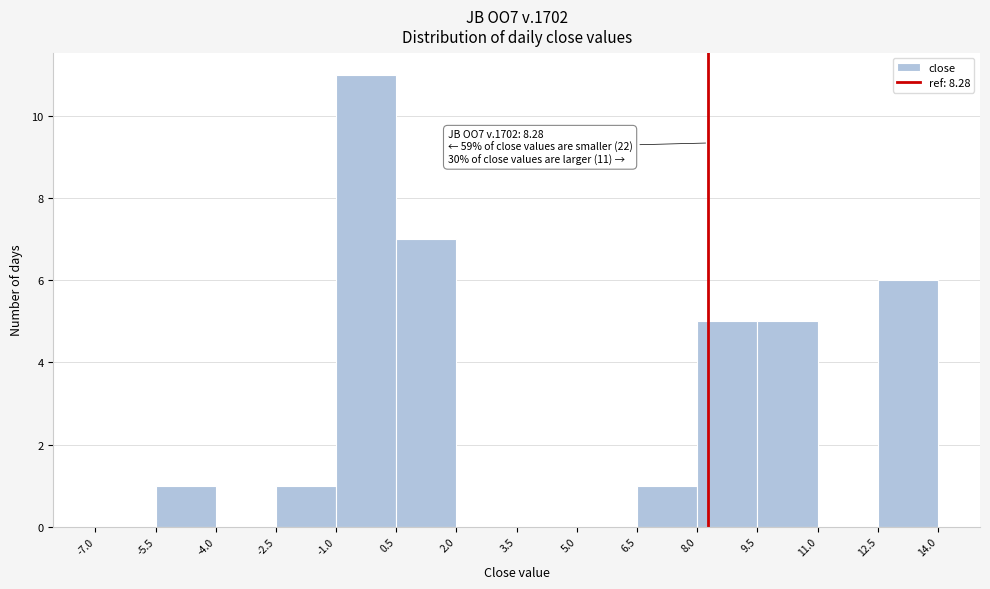

Over which range of the x-axis is the bar tallest?

-1.0 to 0.5